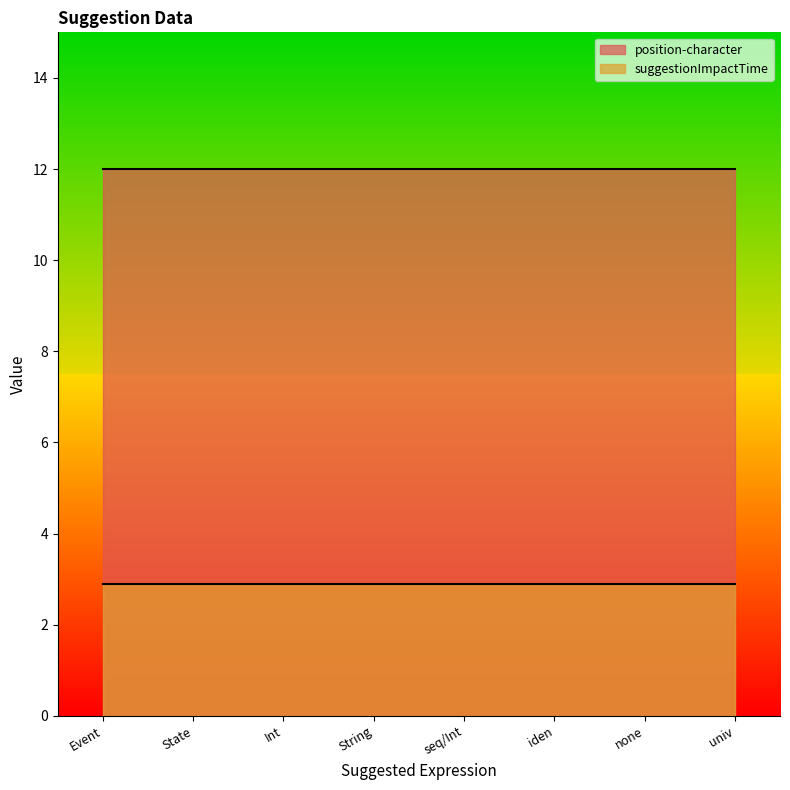

At which label does suggestionImpactTime reach its peak?

Event